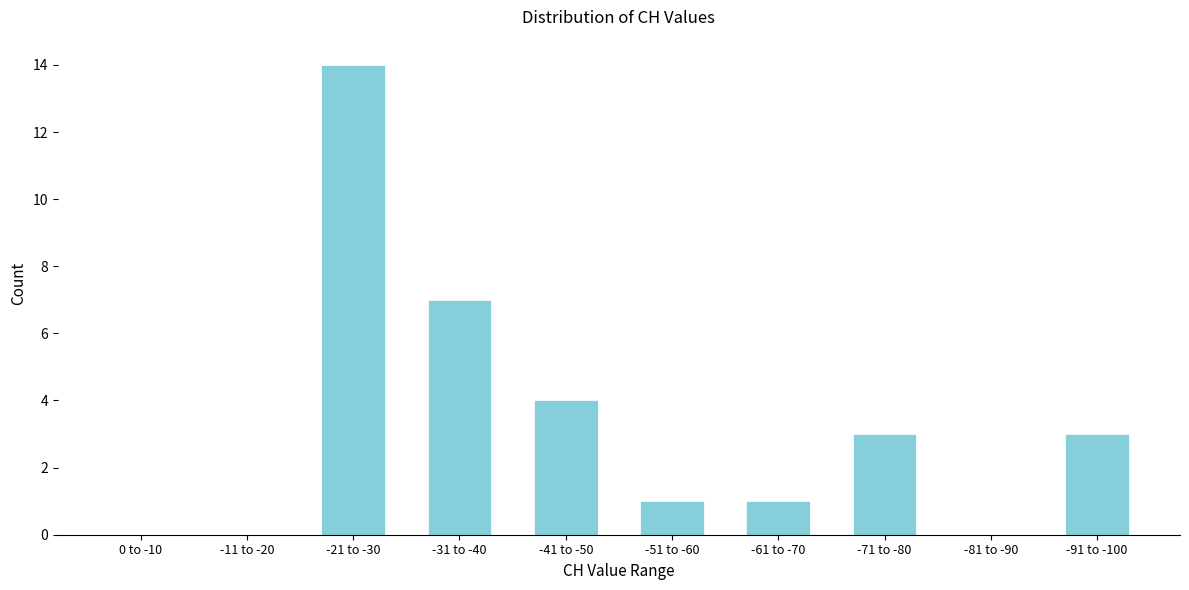

Reading right to left, list all the values displayed in this chart.

-91 to -100=3	-81 to -90=0	-71 to -80=3	-61 to -70=1	-51 to -60=1	-41 to -50=4	-31 to -40=7	-21 to -30=14	-11 to -20=0	0 to -10=0